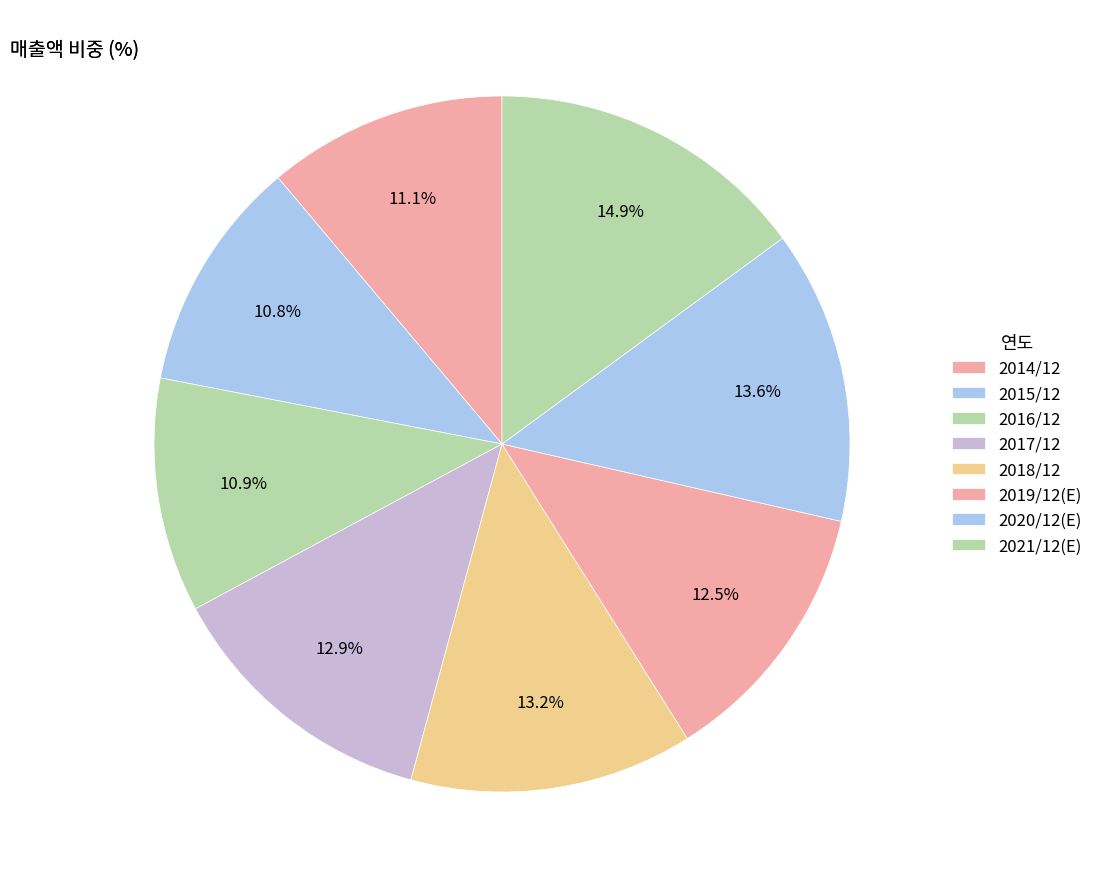

To the nearest percent, what portion does 2014/12 represent?

11%